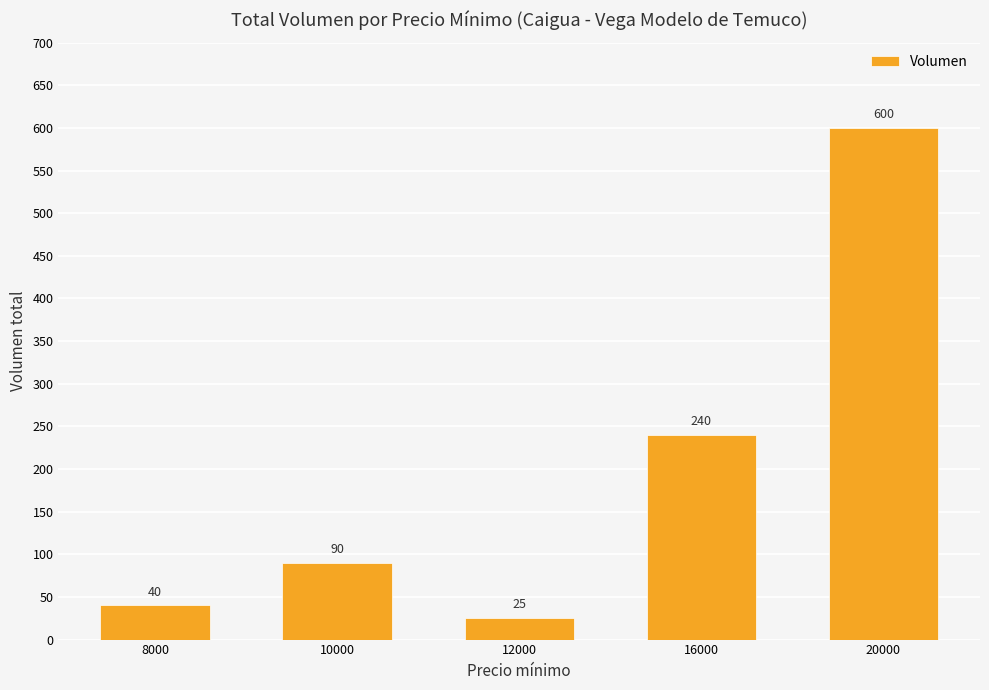

What is the sum of the values at 10000 and 16000?

330